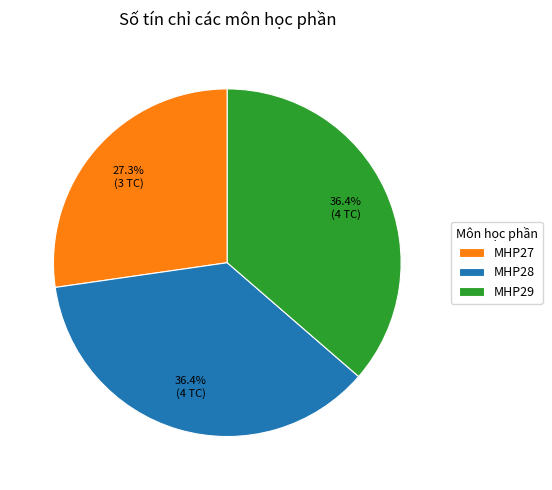

Which category has the smallest portion of the pie?

MHP27